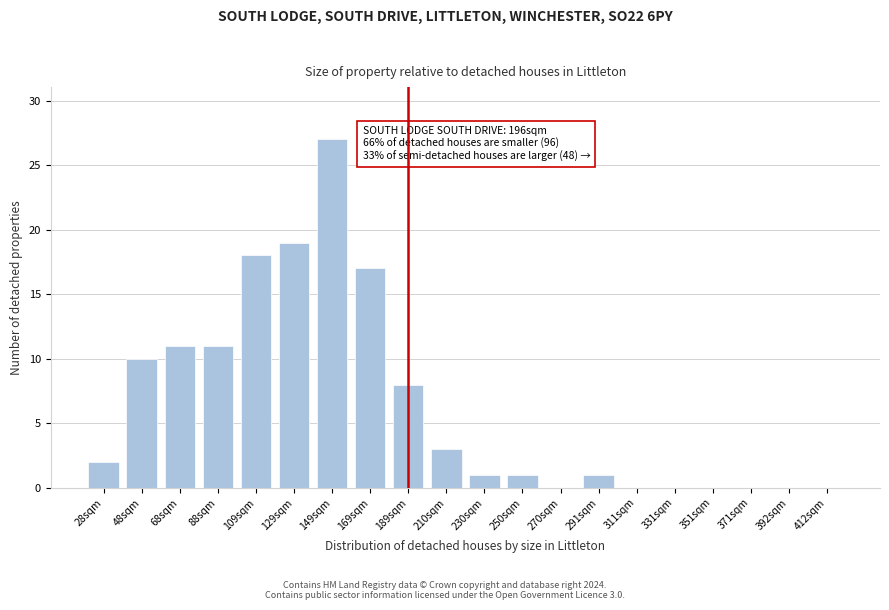

Reading left to right, transcribe all the data shown in this chart.

28sqm=2	48sqm=10	68sqm=11	88sqm=11	109sqm=18	129sqm=19	149sqm=27	169sqm=17	189sqm=8	210sqm=3	230sqm=1	250sqm=1	270sqm=0	291sqm=1	311sqm=0	331sqm=0	351sqm=0	371sqm=0	392sqm=0	412sqm=0